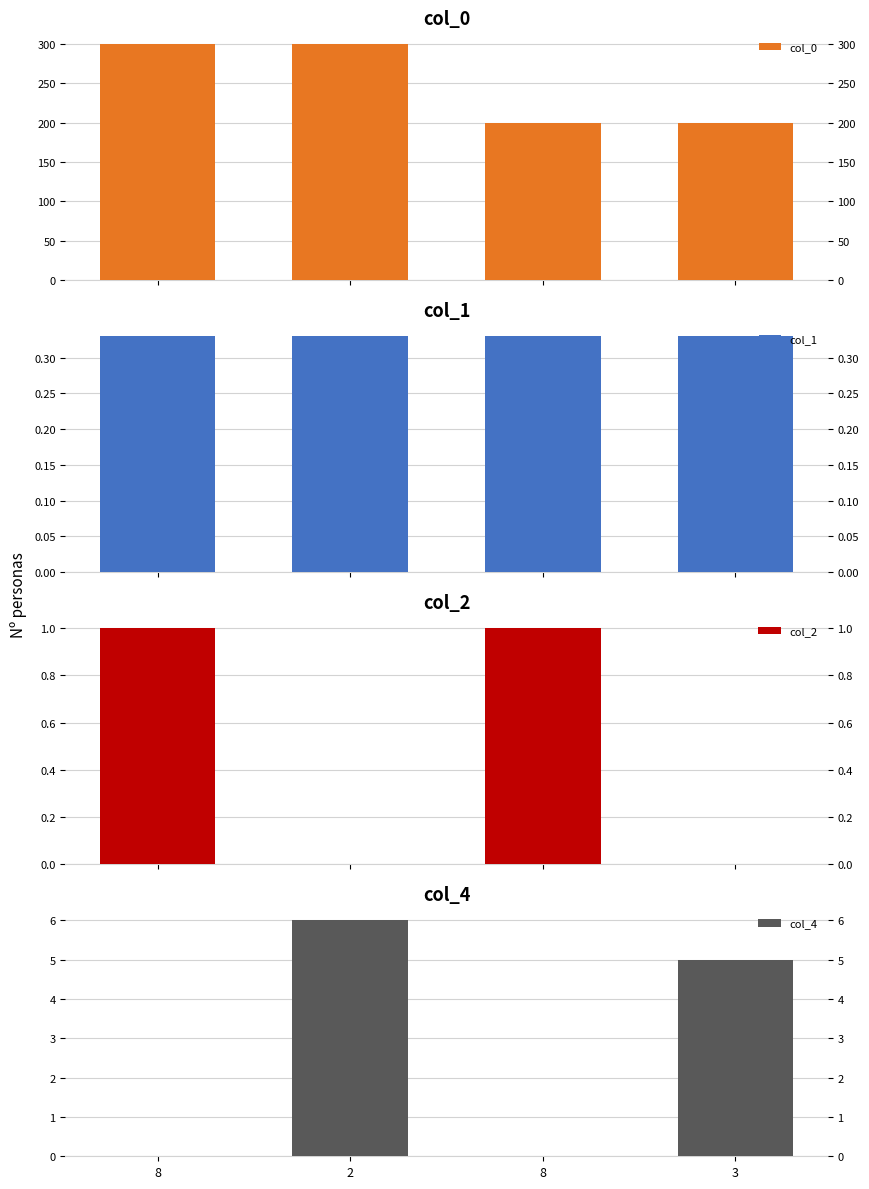

Rank the series by their maximum value, from highest to lowest.

col_0, col_4, col_2, col_1